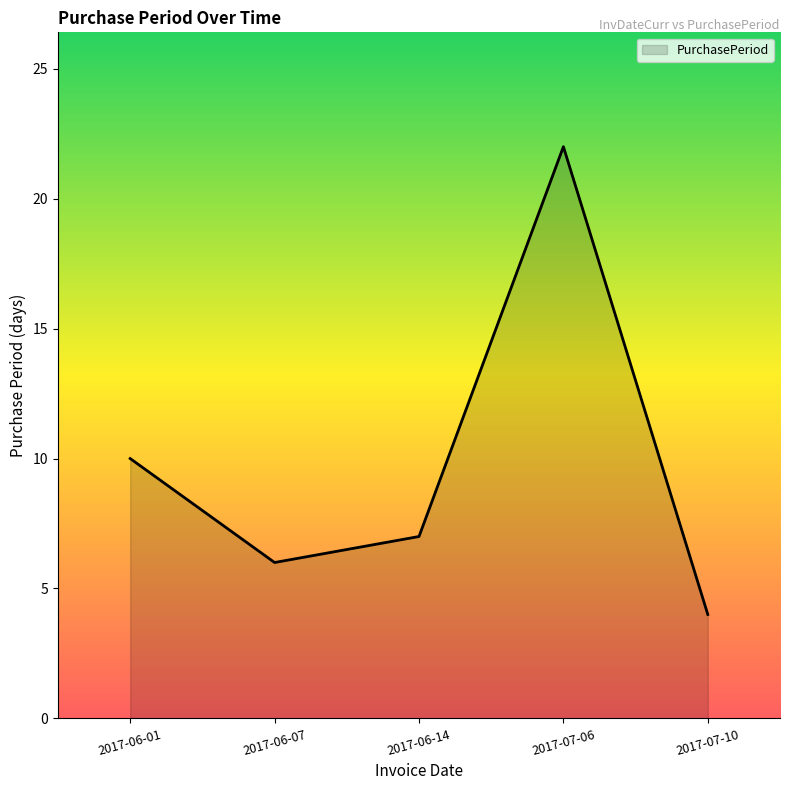

Reading left to right, what are all the values shown in this chart?

2017-06-01=10	2017-06-07=6	2017-06-14=7	2017-07-06=22	2017-07-10=4